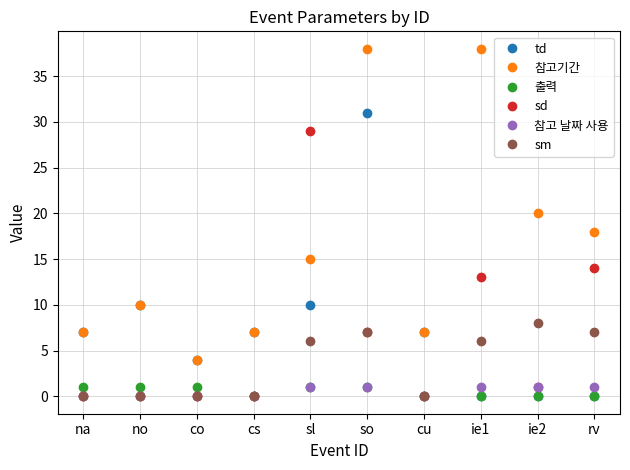

The value of 참고기간 at ie2 is 20. True or false?

True